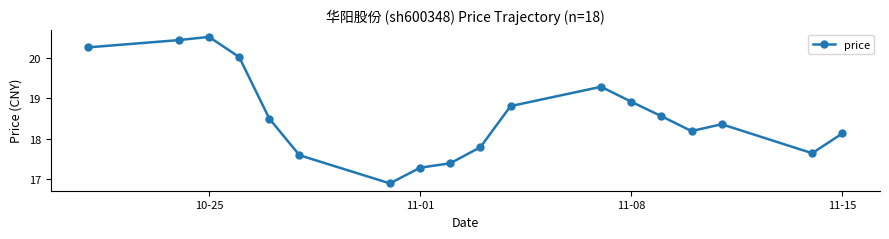

True or false: there are more than 1 points higher than both neighbors.

True